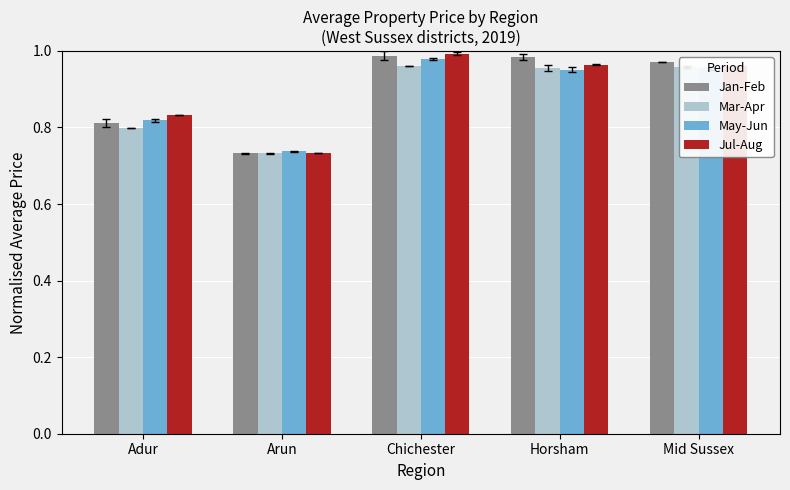

The value of Jan-Feb at Mid Sussex is 1.3. True or false?

False